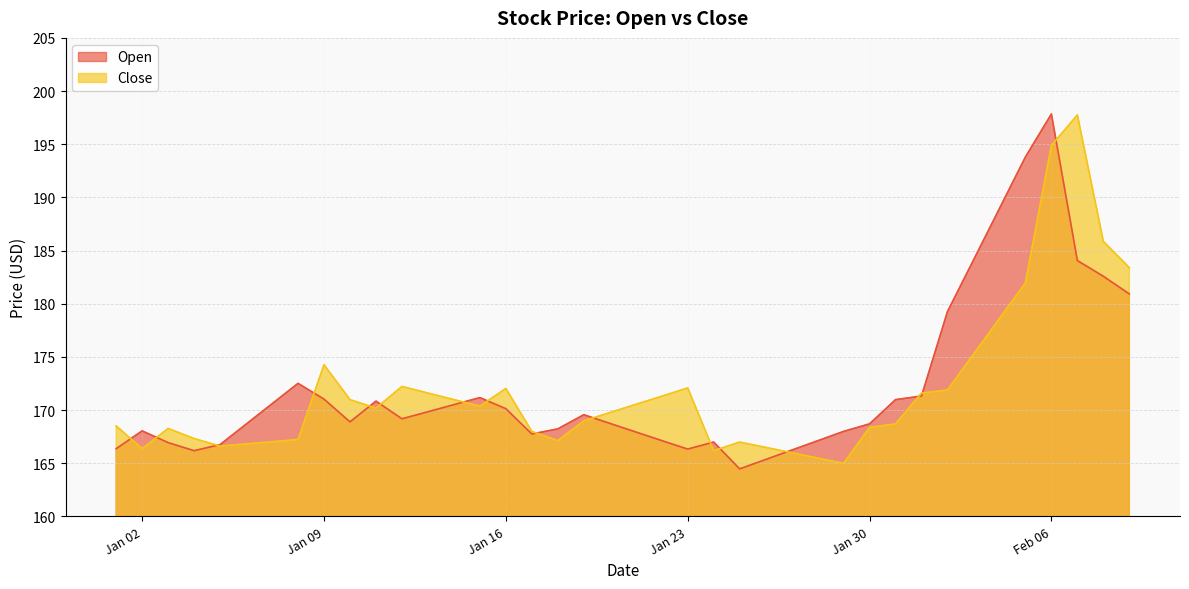

Which series has the largest total across all categories?

Open